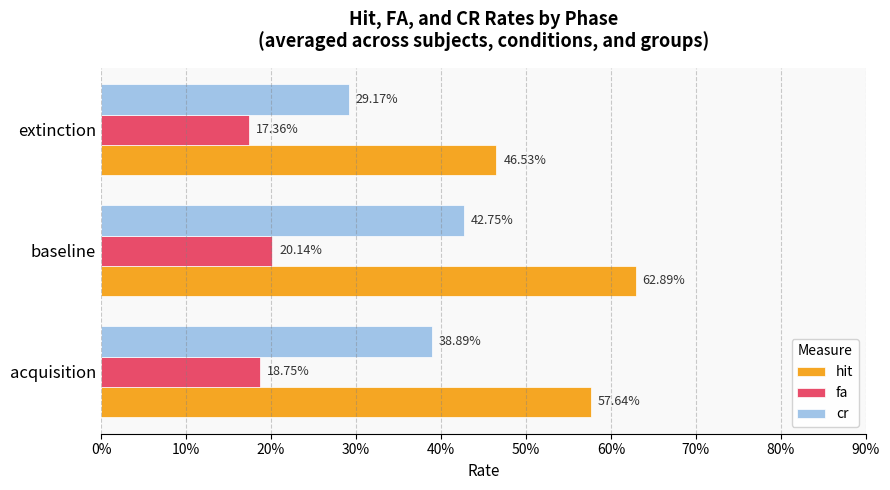

What is the highest value of the fa series?

0.2